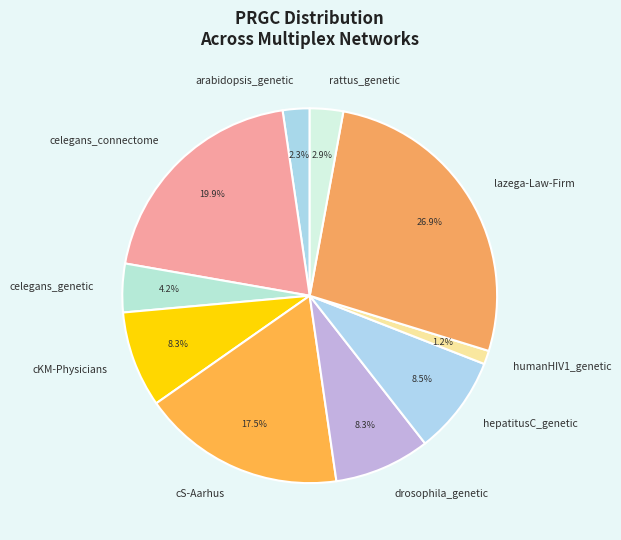

Is it true that celegans_genetic is 13% of the pie?

False